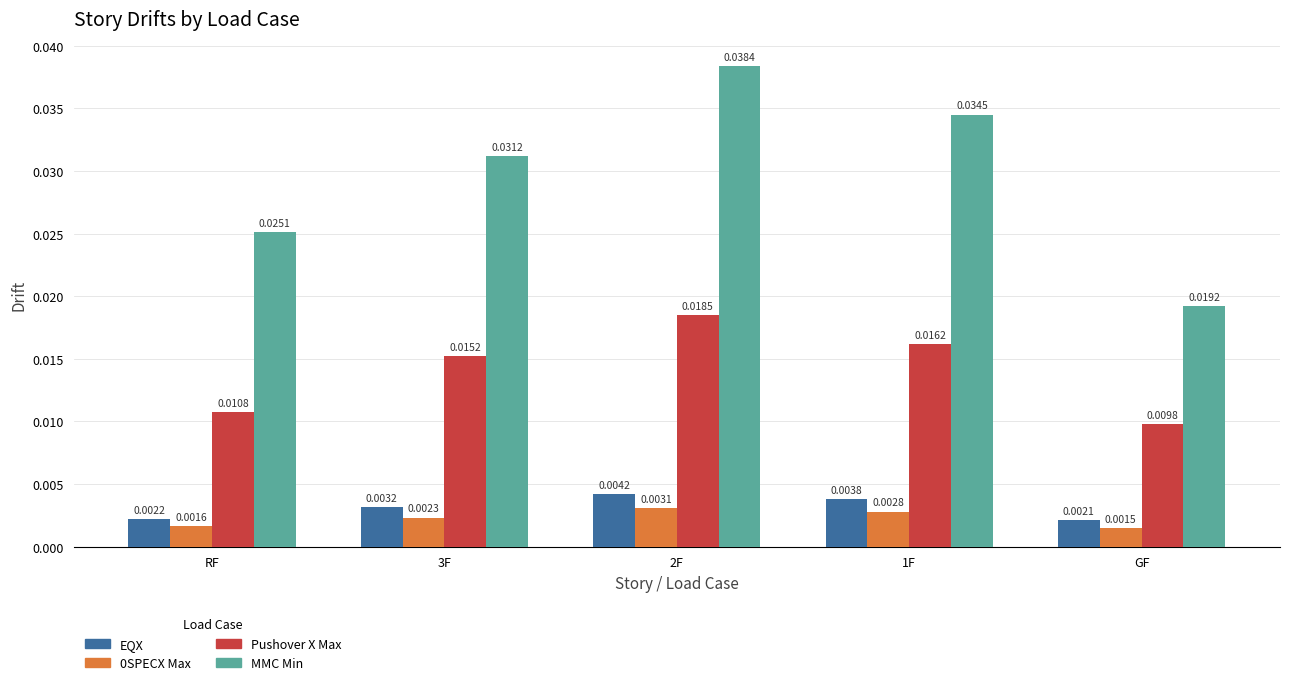

At which category is the sum across all series the highest?

2F